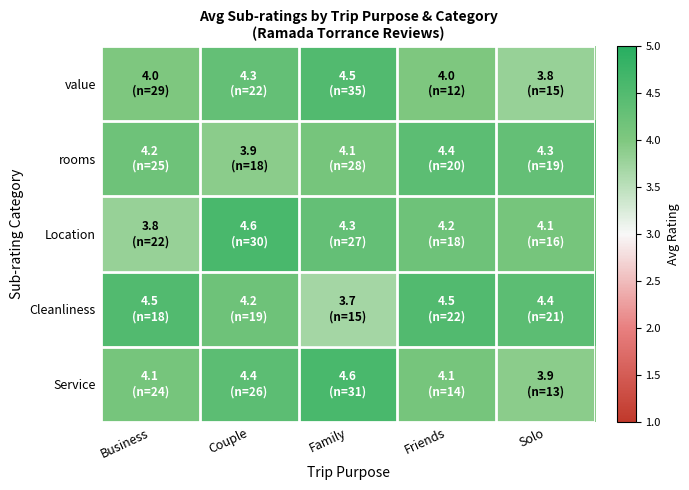

Count the number of data series in this chart.

5